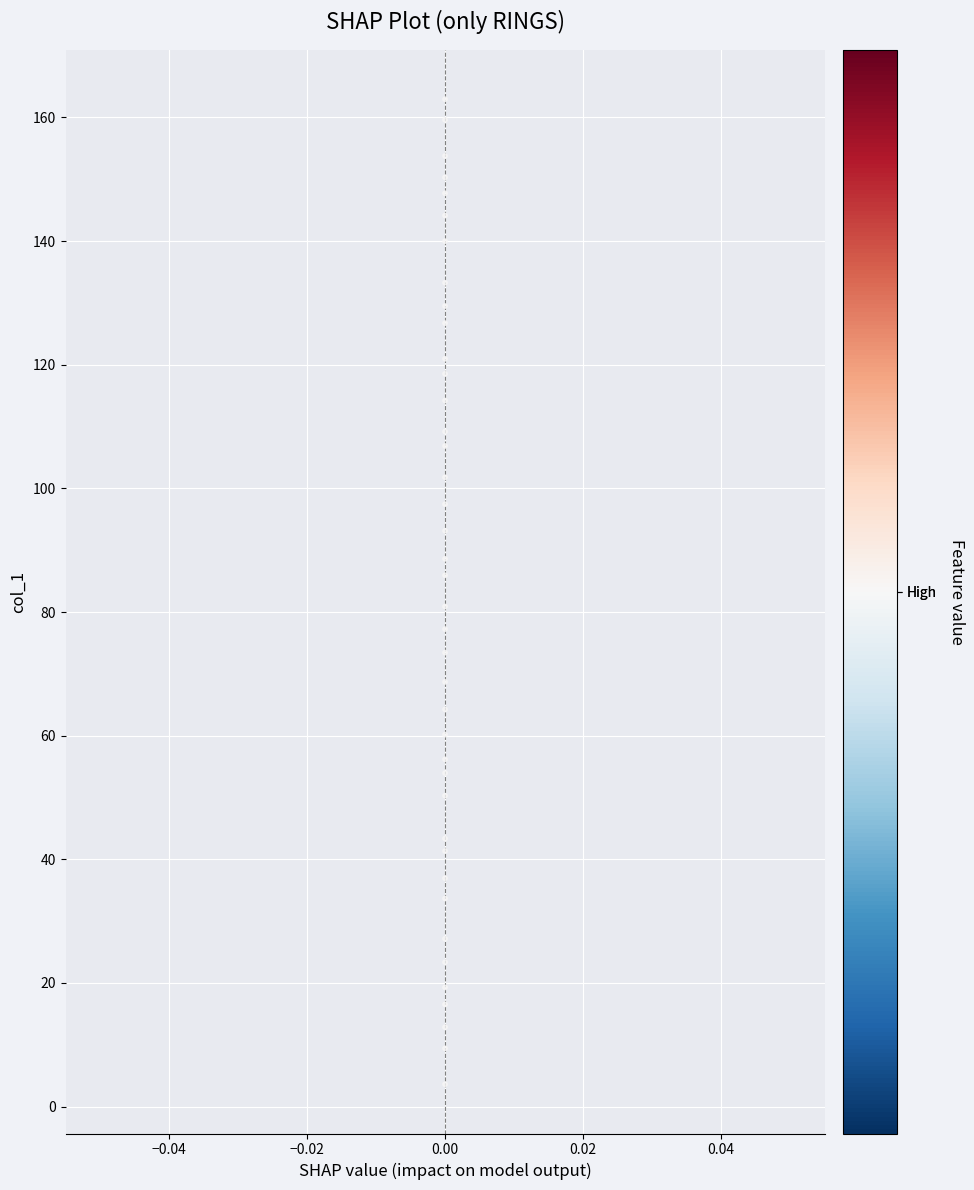

What is the range of Y values (max minus min)?

159.3